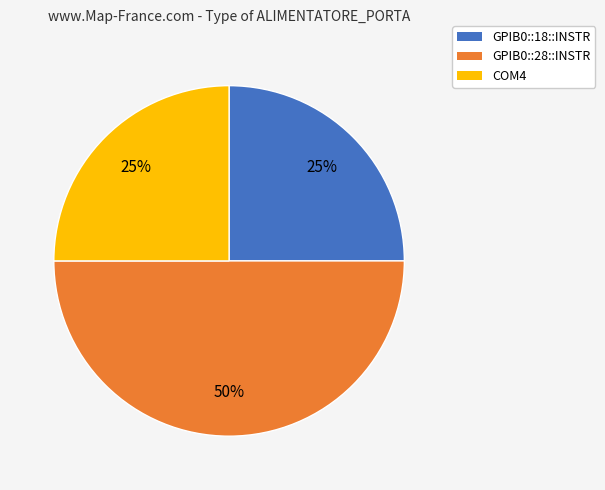

What percentage is the GPIB0::28::INSTR slice, to the nearest percent?

50%